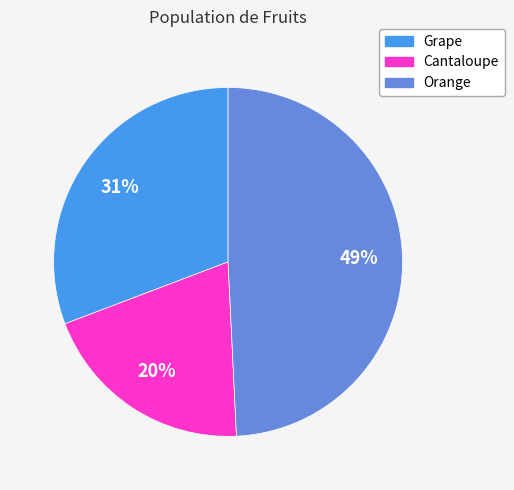

Which has a higher value, Grape or Orange?

Orange